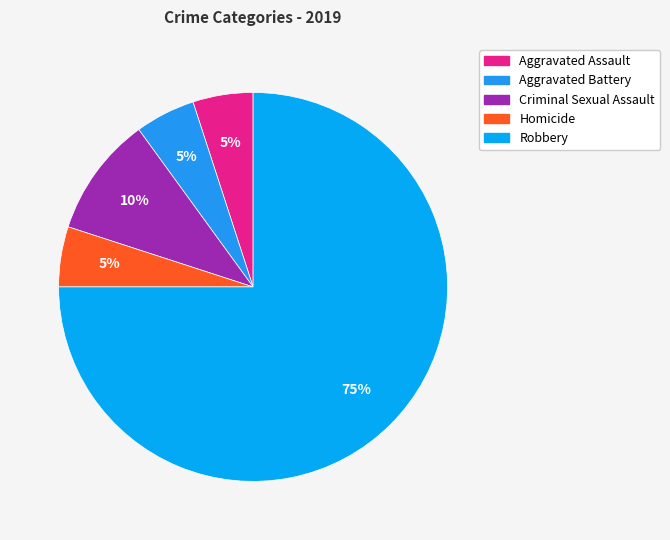

Between Homicide and Aggravated Assault, which is larger?

Homicide